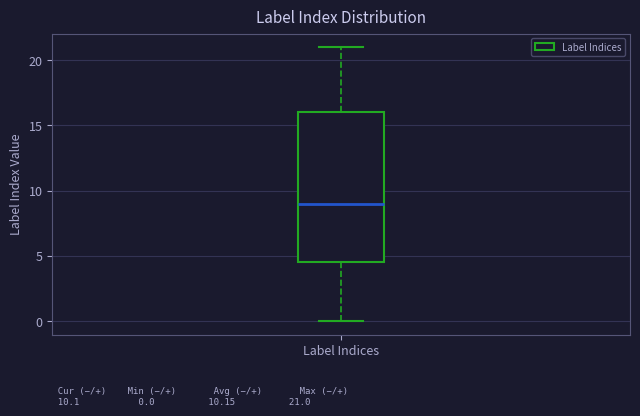

Where is the lower edge of the box for Label Indices on the y-axis? The values are not printed on the chart, so give them approximately, as read against the axis.

4.5